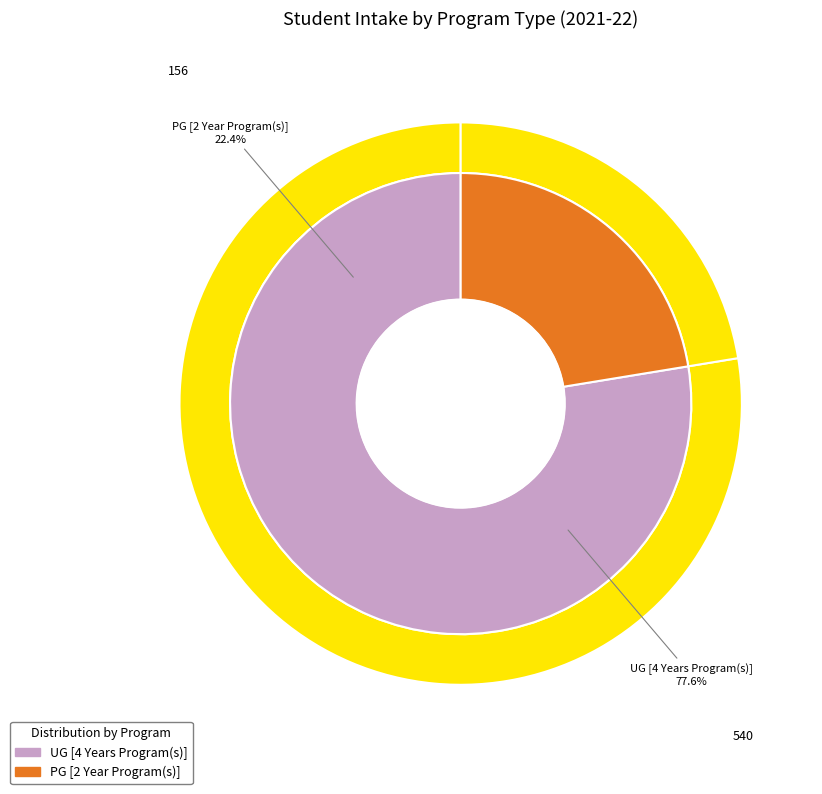

What percentage is the PG [2 Year Program(s)] slice, to the nearest percent?

22%